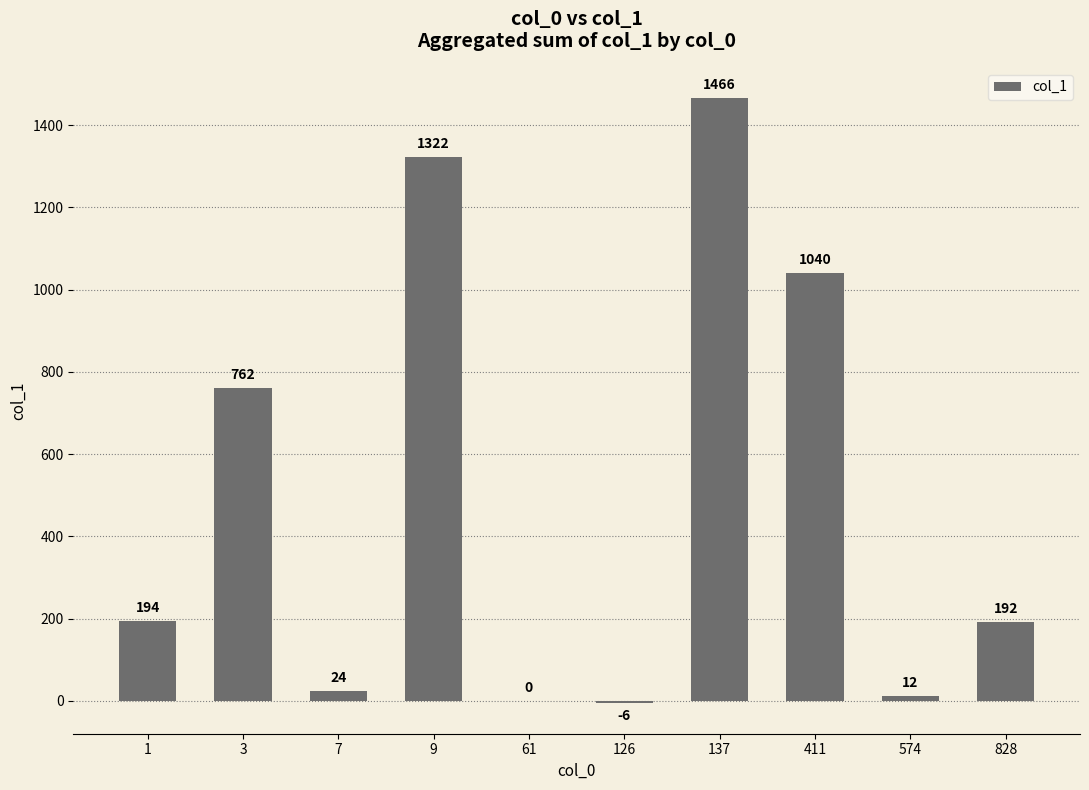

Reading right to left, what are all the values shown in this chart?

828=192	574=12	411=1040	137=1466	126=-6	61=0	9=1322	7=24	3=762	1=194